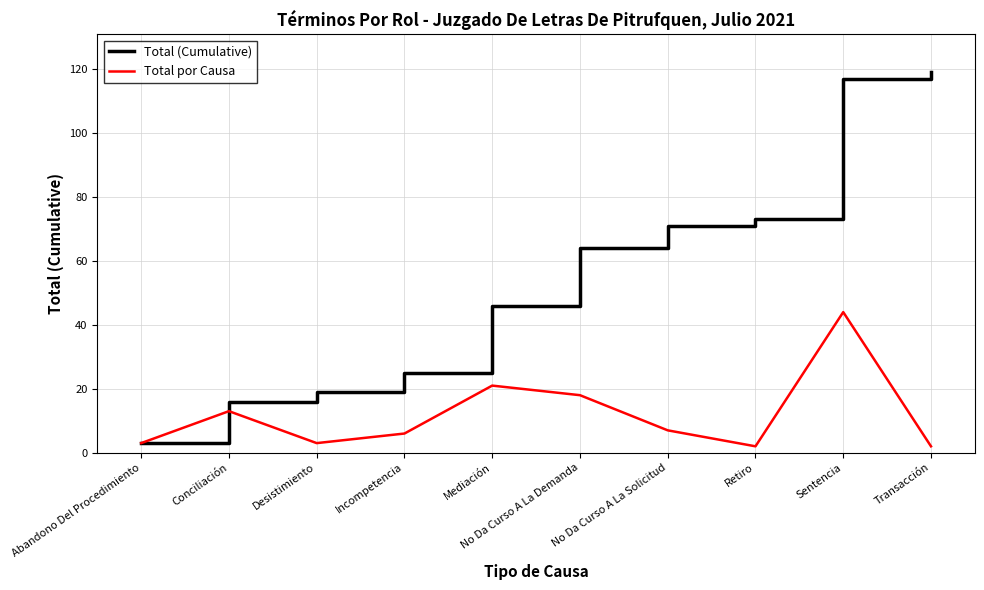

At which label is Total (Cumulative) closest to 61?

No Da Curso A La Demanda